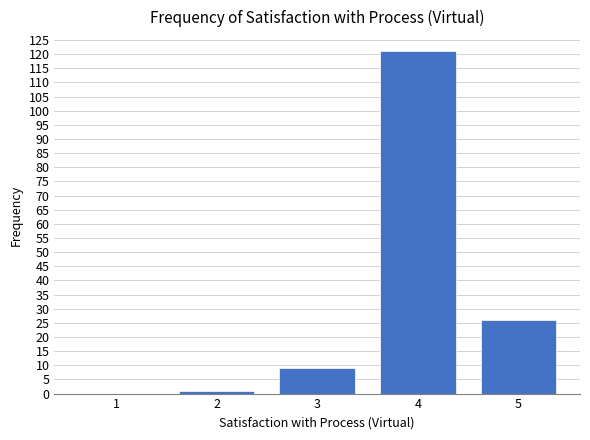

Reading left to right, list every bar in this chart as the range it spans on the x-axis followed by its height. The values are not printed on the chart, so give them approximately, as read against the axis.

0.5 to 1.5: 0
1.5 to 2.5: 1
2.5 to 3.5: 9
3.5 to 4.5: 121
4.5 to 5.5: 26